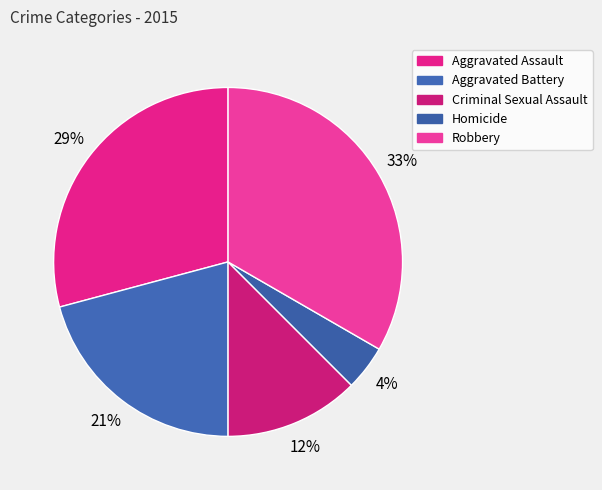

Rank the categories by value from lowest to highest.

Homicide, Criminal Sexual Assault, Aggravated Battery, Aggravated Assault, Robbery